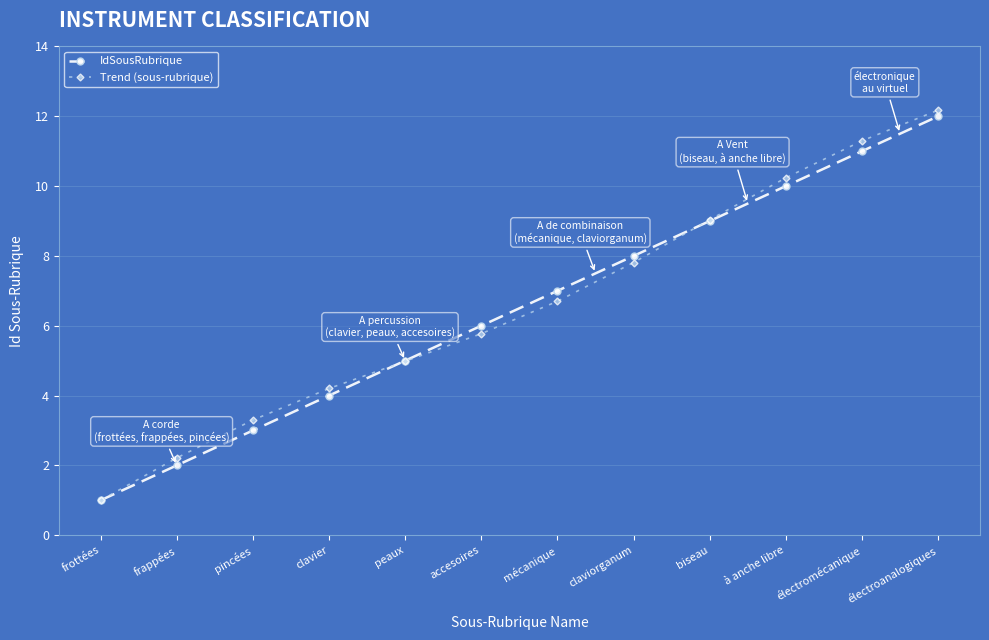

True or false: Trend (sous-rubrique) has more than 2 interior local peaks.

False